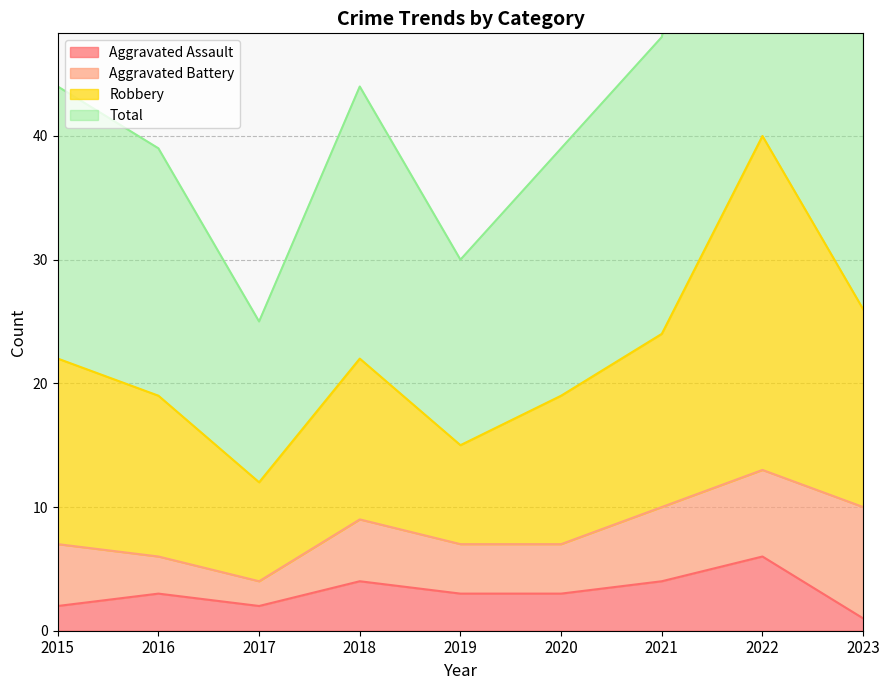

Does the chart have visible grid lines?

Yes